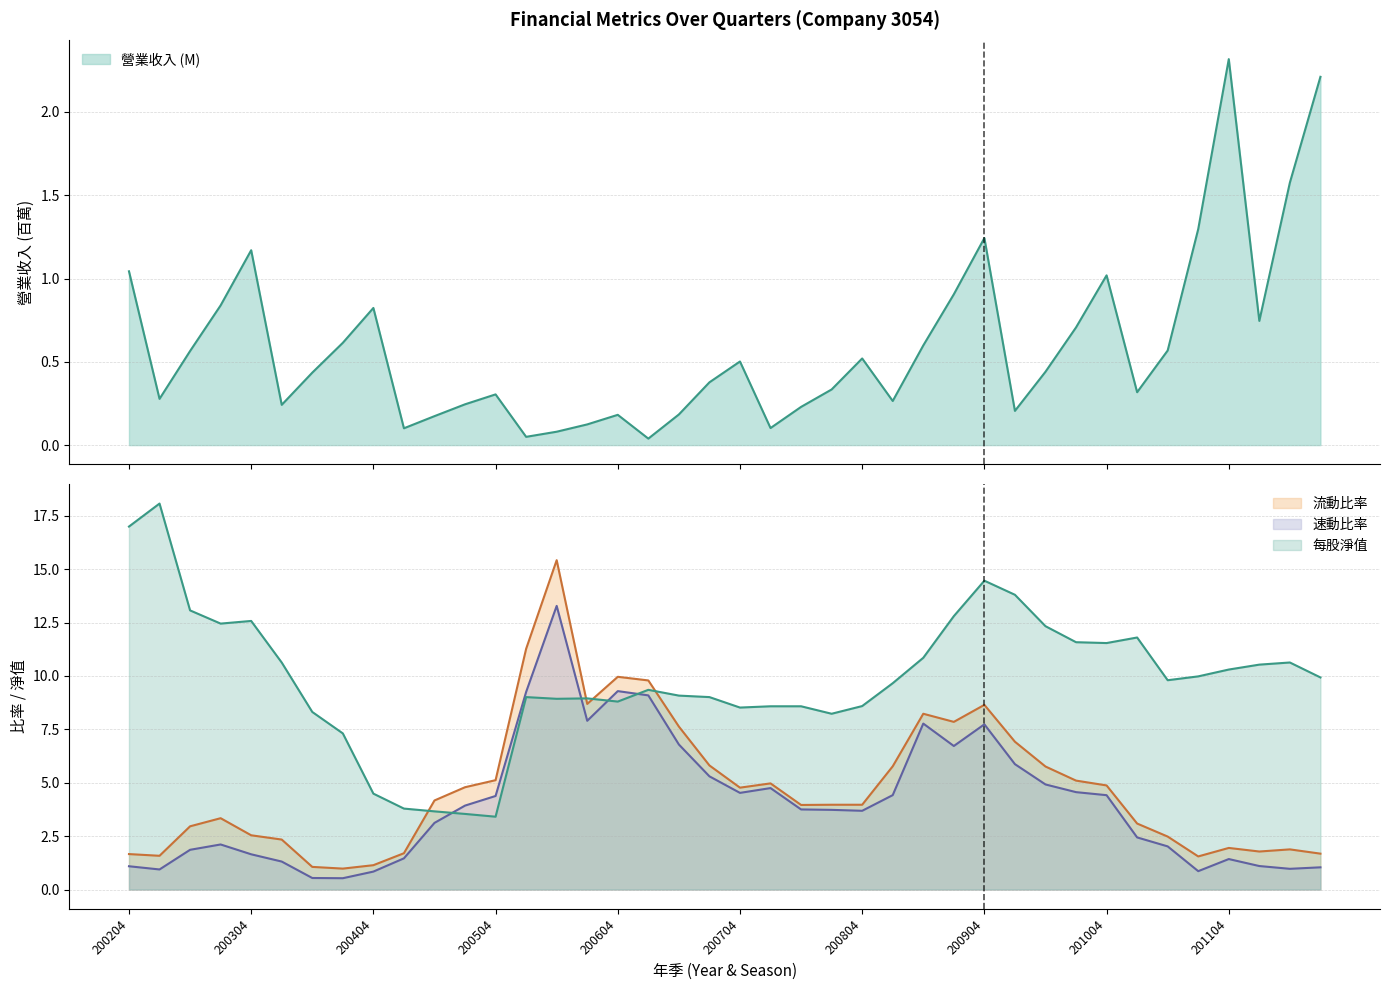

True or false: 速動比率 has more than 2 interior local peaks.

True